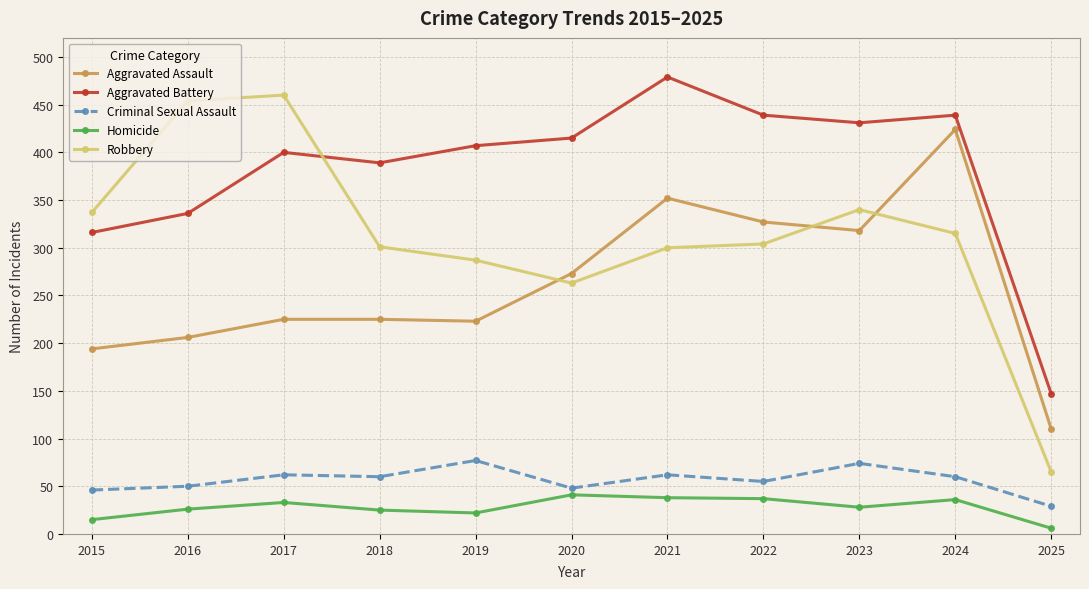

What is the difference between the maximum and minimum values in the Criminal Sexual Assault series?

48